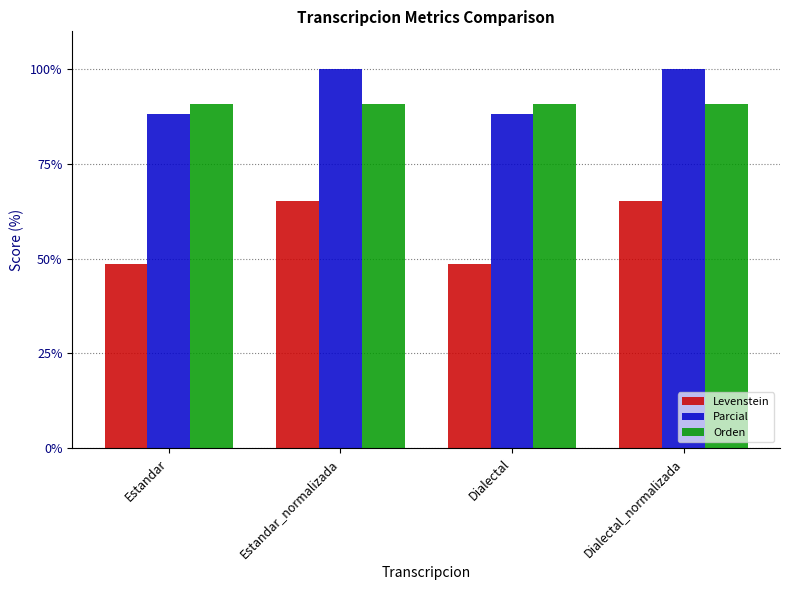

What is the value of the Levenstein bar at the 4th from the left?

65.2